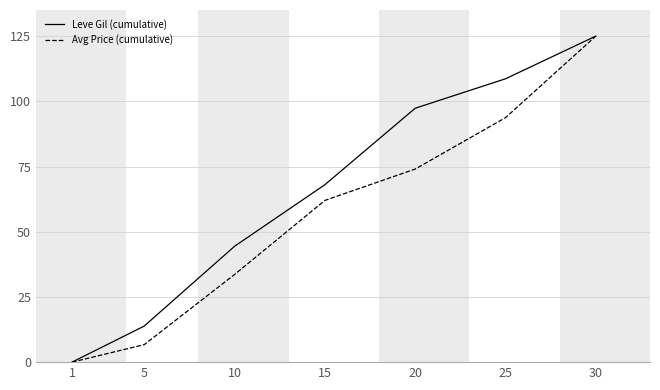

Reading left to right, transcribe all the data shown in this chart.

Leve Gil (cumulative): 1=0.0	5=13.8	10=44.4	15=68.0	20=97.3	25=108.6	30=125.0
Avg Price (cumulative): 1=0.0	5=6.7	10=33.6	15=62.0	20=74.0	25=93.7	30=125.0